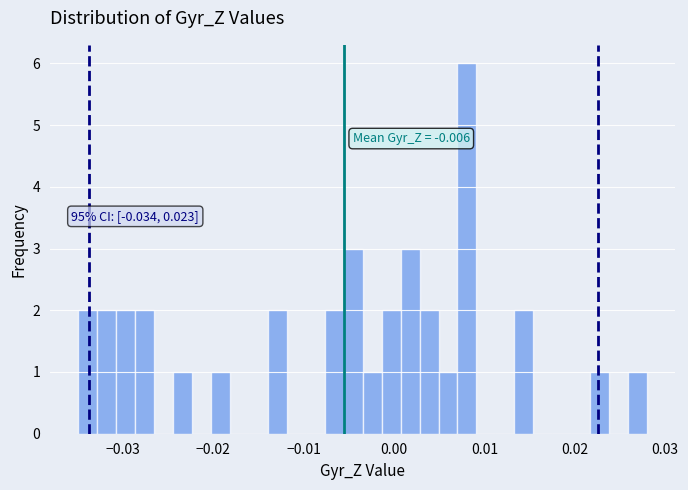

Around what value on the x-axis is the tallest bar? Give the approximate position of its centre, as read against the axis.

0.008